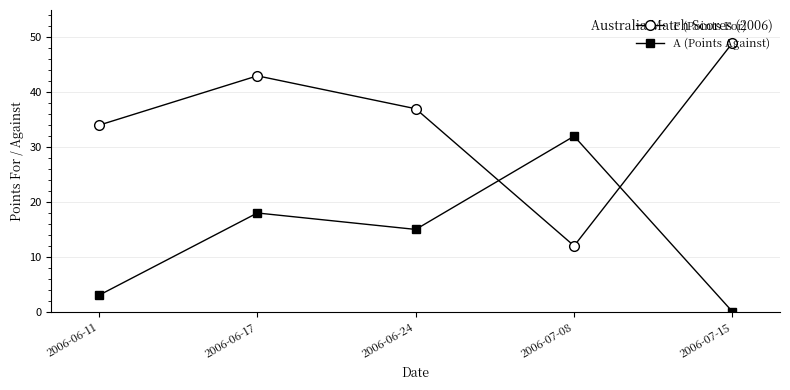

Between which two adjacent categories do F (Points For) and A (Points Against) first intersect?

2006-06-24 and 2006-07-08